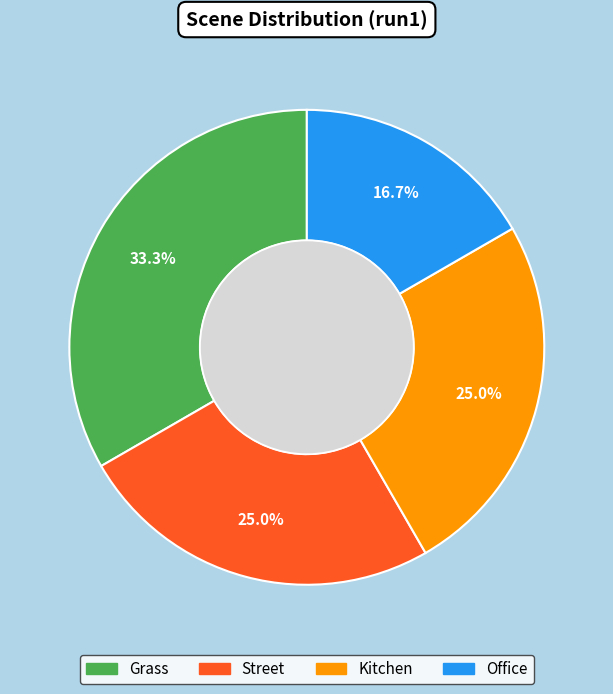

Is there a majority slice in this chart?

No